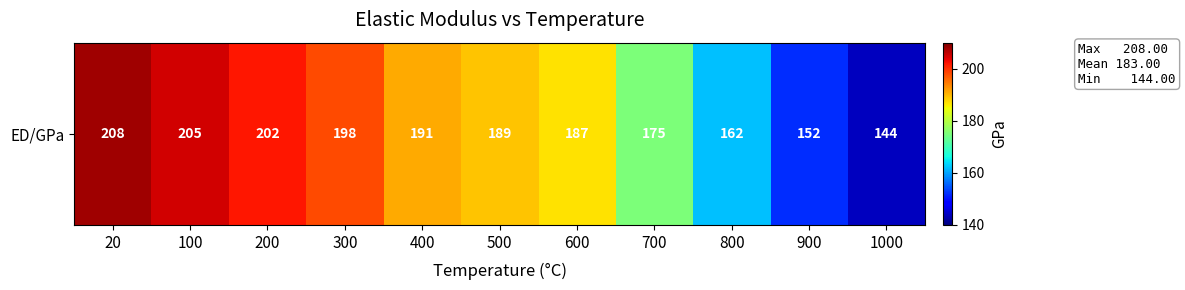

List the labels in order of value, largest first.

20, 100, 200, 300, 400, 500, 600, 700, 800, 900, 1000